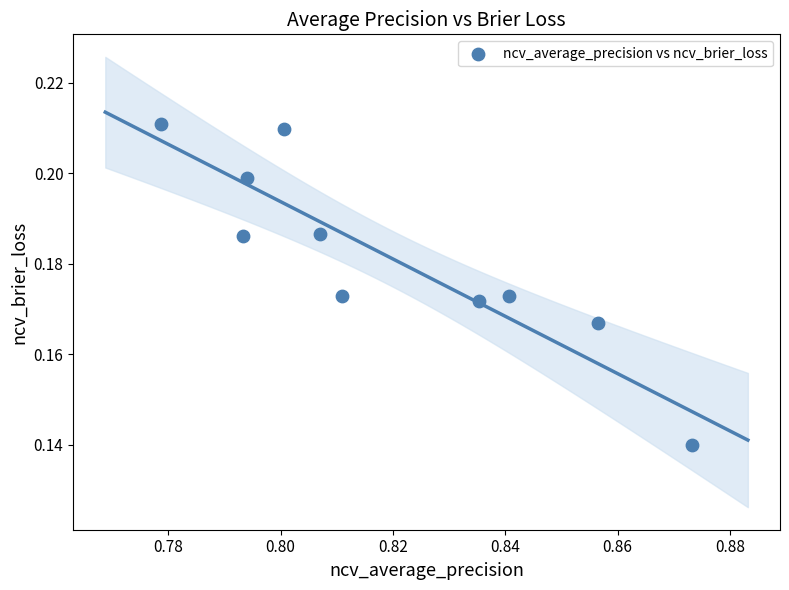

What is the average X value?

0.8